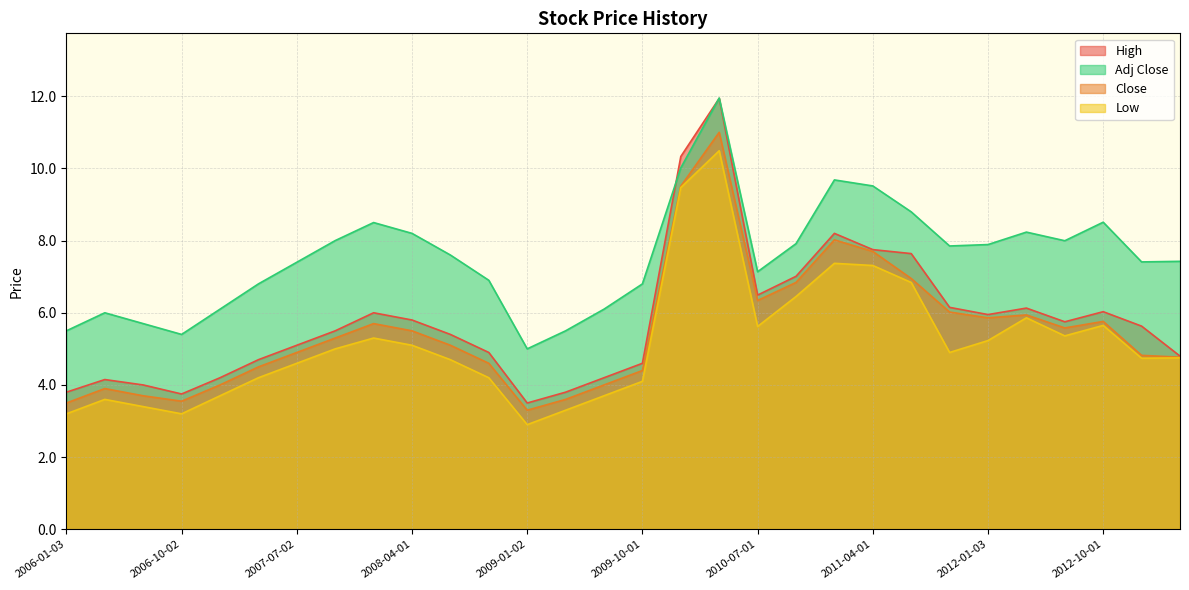

Rank the series by their maximum value, from lowest to highest.

Low, Close, High, Adj Close